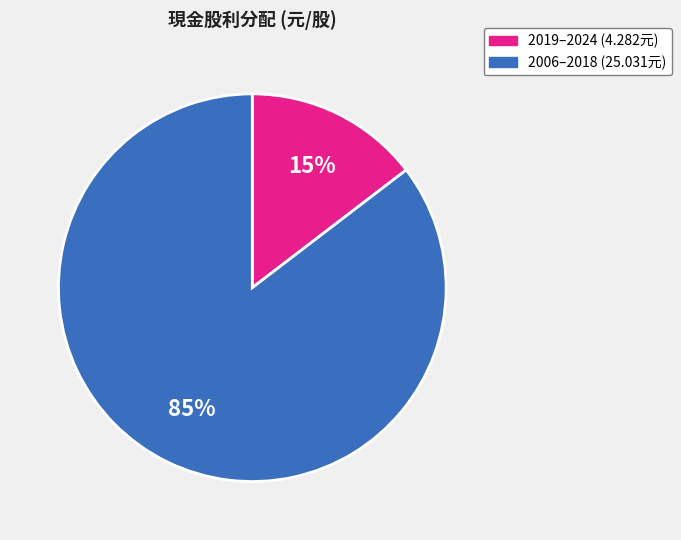

Is there a majority slice in this chart?

Yes